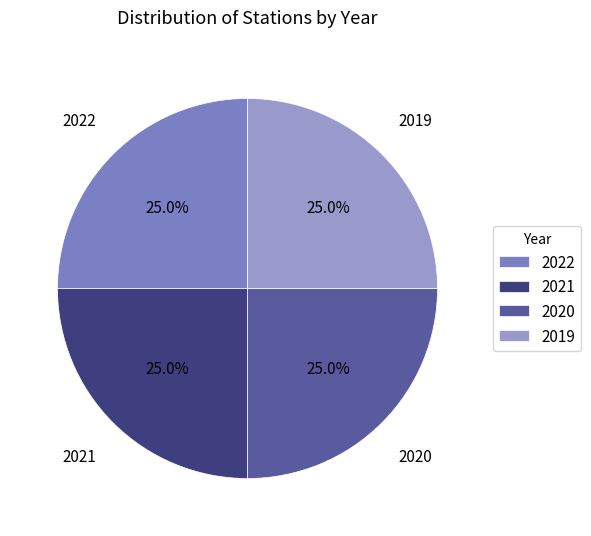

How much of the chart is everything except 2020?

75.0%